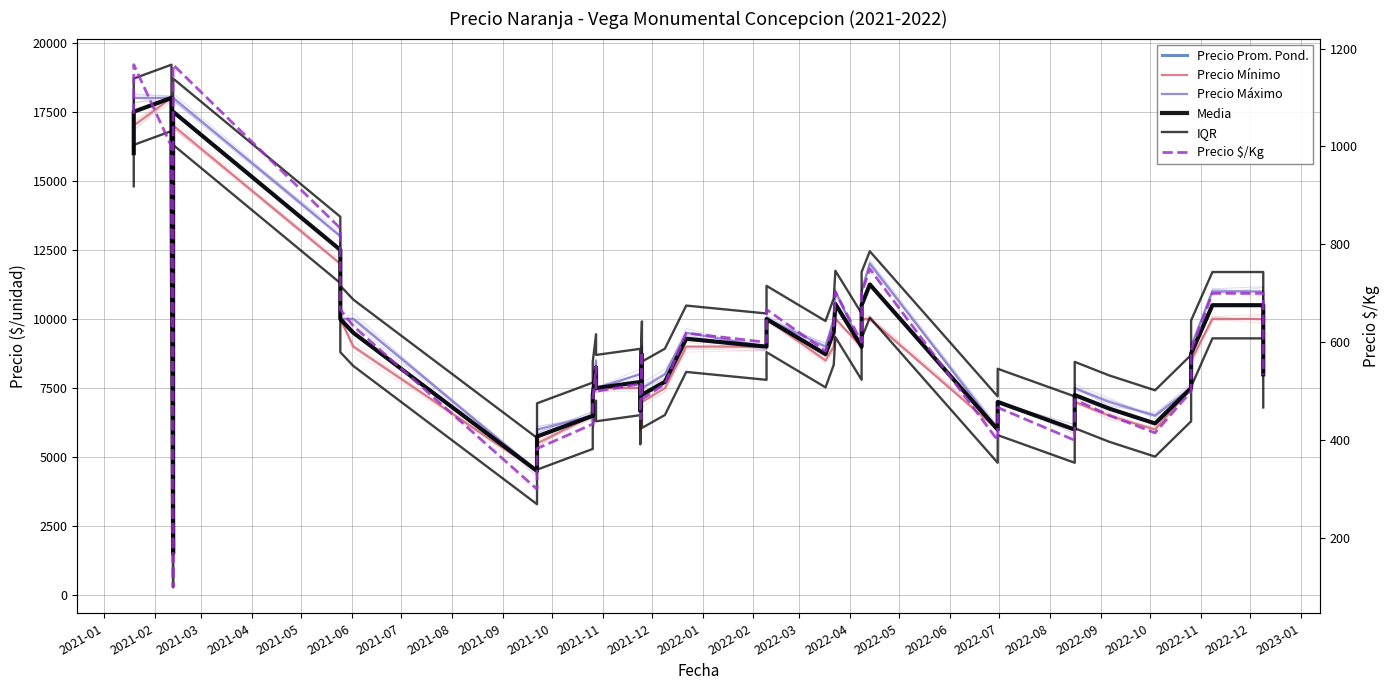

At how many categories does at least one series exceed 11745?

7